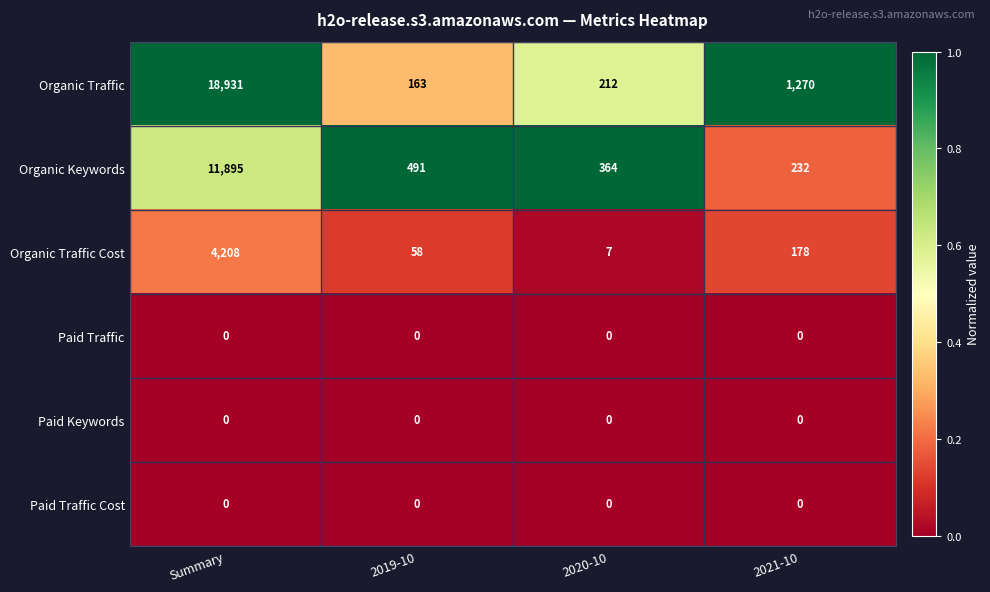

Reading left to right, extract all data points from this chart.

Organic Traffic: 18931	163	212	1270
Organic Keywords: 11895	491	364	232
Organic Traffic Cost: 4208	58	7	178
Paid Traffic: 0	0	0	0
Paid Keywords: 0	0	0	0
Paid Traffic Cost: 0	0	0	0